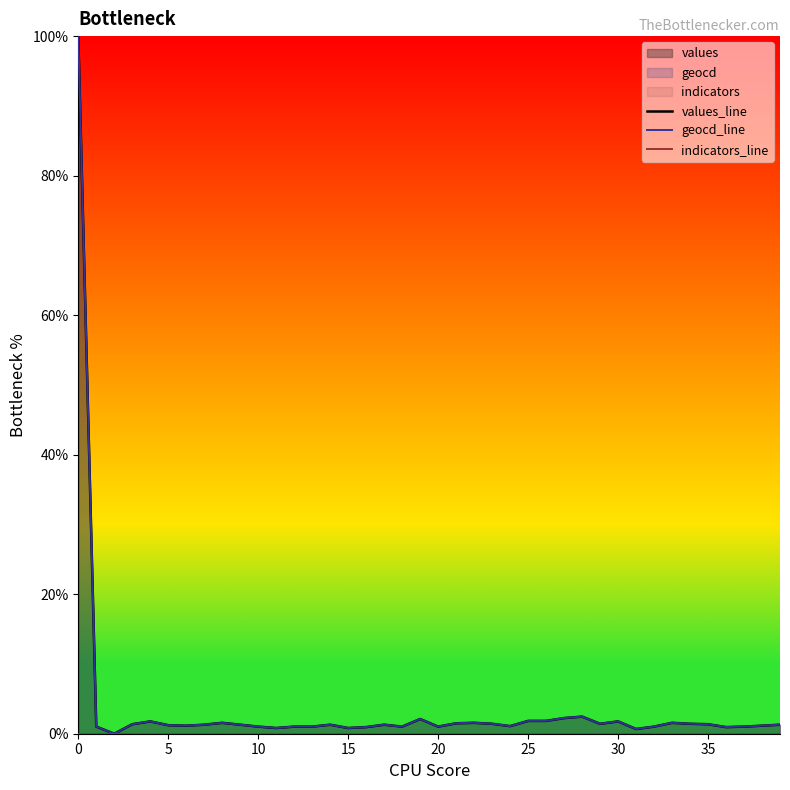

Is it true that values_line equals 2.0 at 14?

False